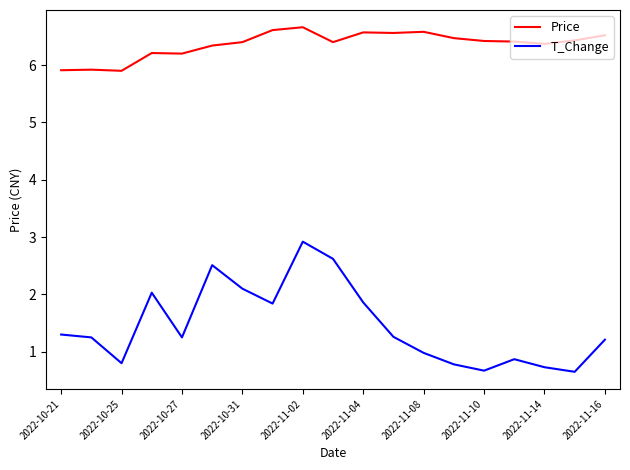

Rank the series by their average value, from highest to lowest.

Price, T_Change